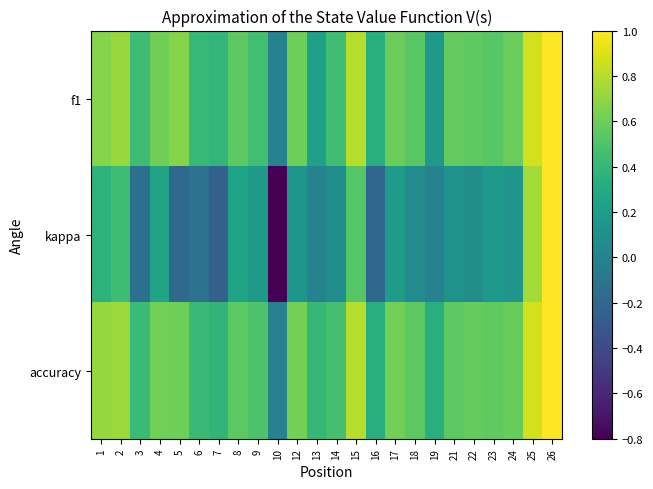

At which category is the sum across all series the highest?

26